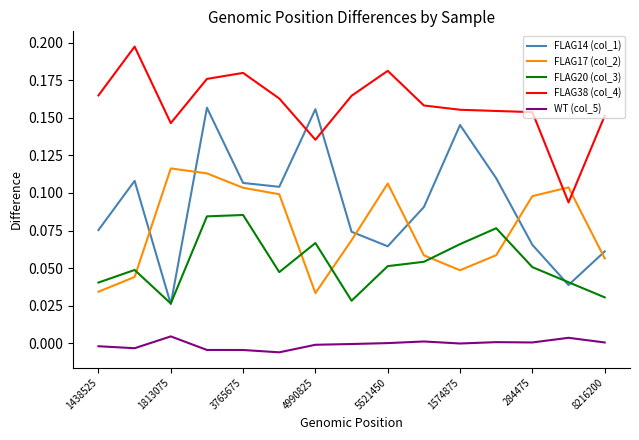

List the series in order of their peak value, lowest first.

WT (col_5), FLAG20 (col_3), FLAG17 (col_2), FLAG14 (col_1), FLAG38 (col_4)